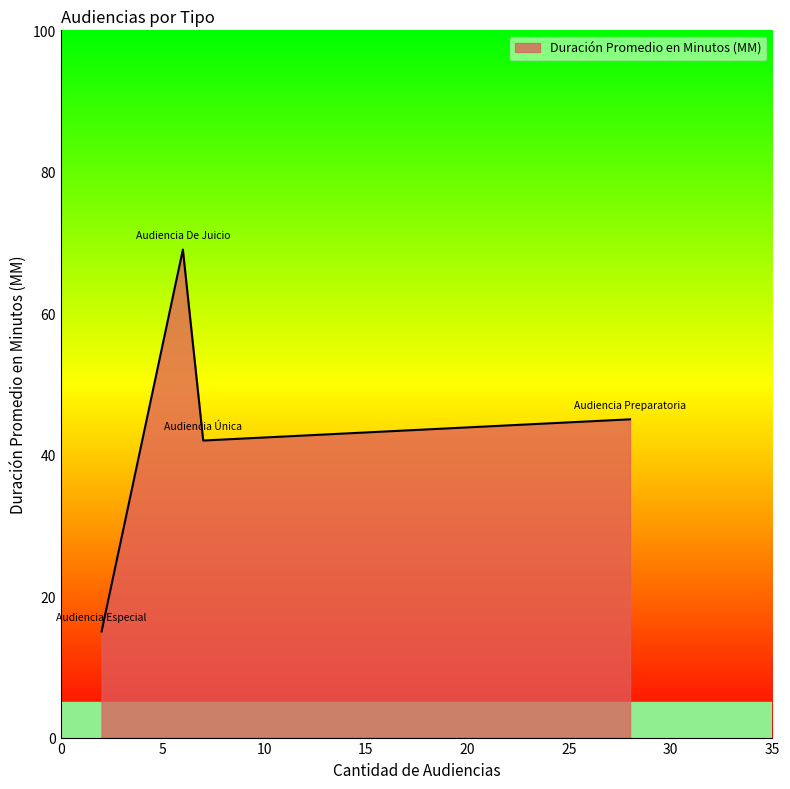

What is the difference between the maximum and second lowest values?

27